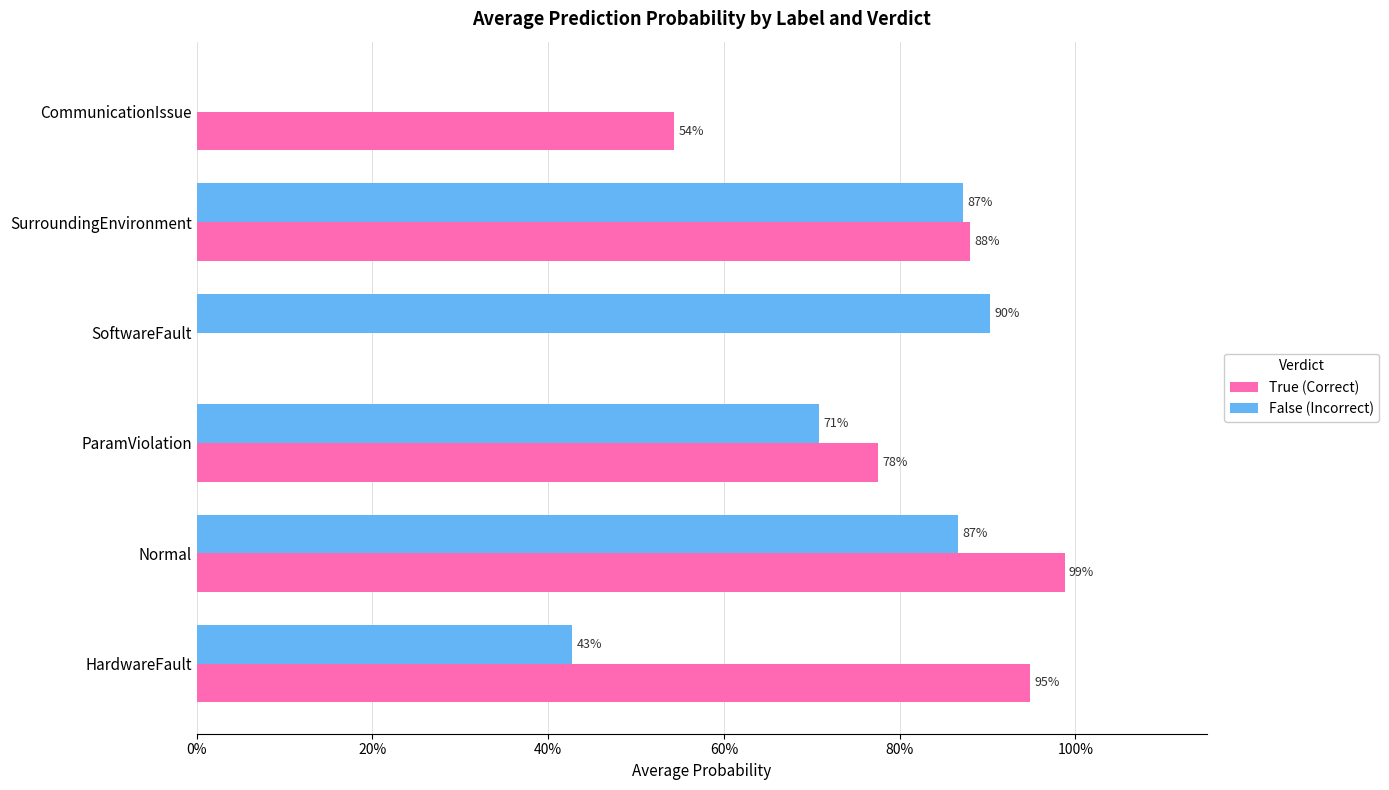

List the series in order of their peak value, highest first.

True (Correct), False (Incorrect)